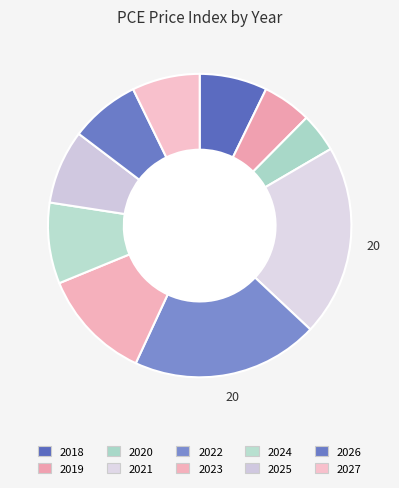

How many slices are in this pie chart?

10